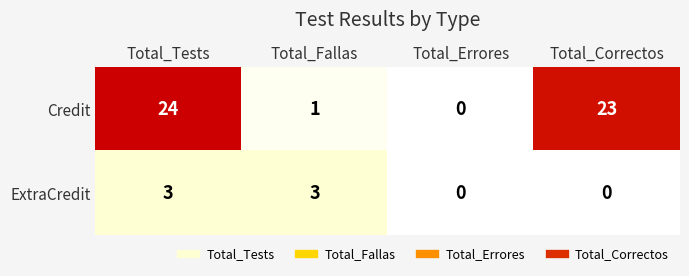

Which category has the highest value in the Credit series?

Total_Tests